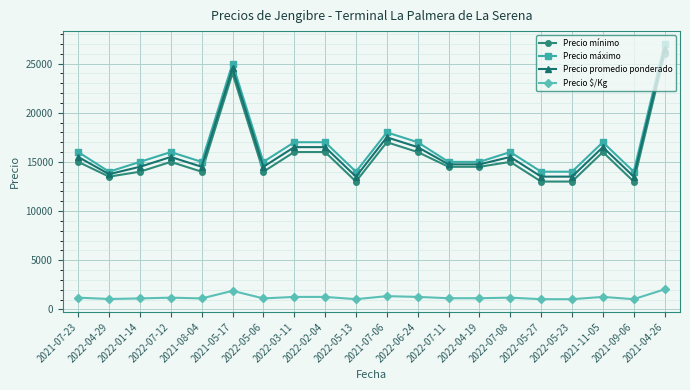

How many distinct data groups are displayed?

4